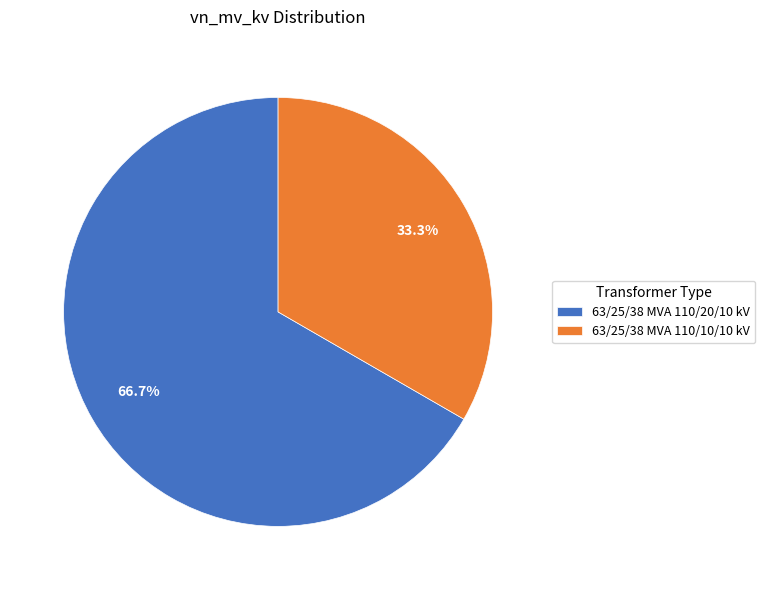

How many segments does this pie chart have?

2